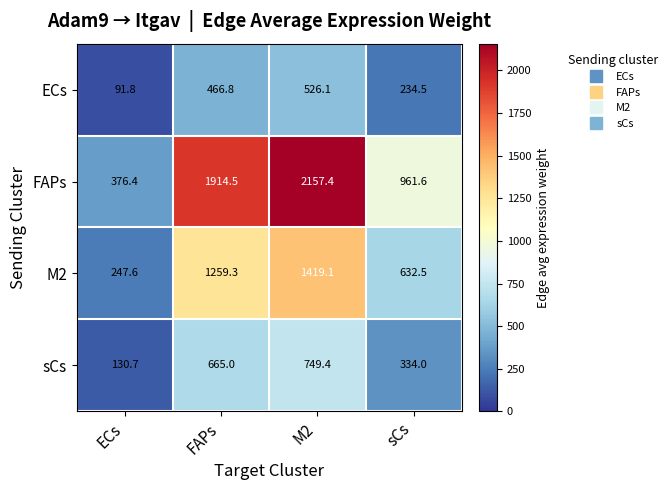

True or false: sCs has a value of 1149.0 at M2.

False